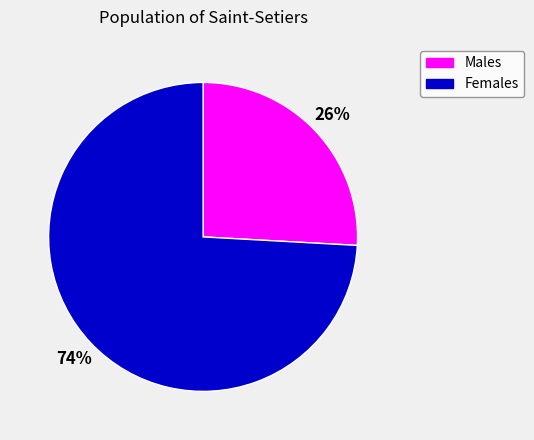

To the nearest percent, what is the difference between the largest and smallest slice percentages?

48%